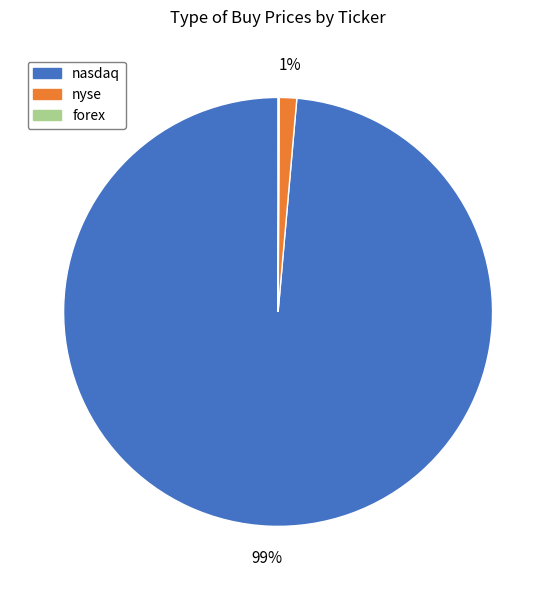

Combined, do nyse and nasdaq account for over 50%?

Yes